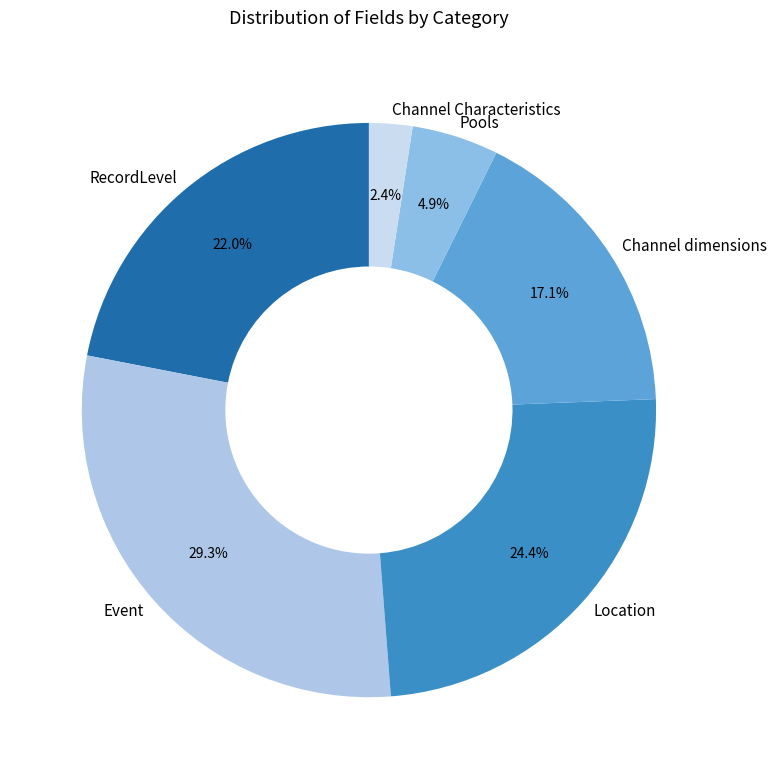

Which has a higher value, Pools or RecordLevel?

RecordLevel